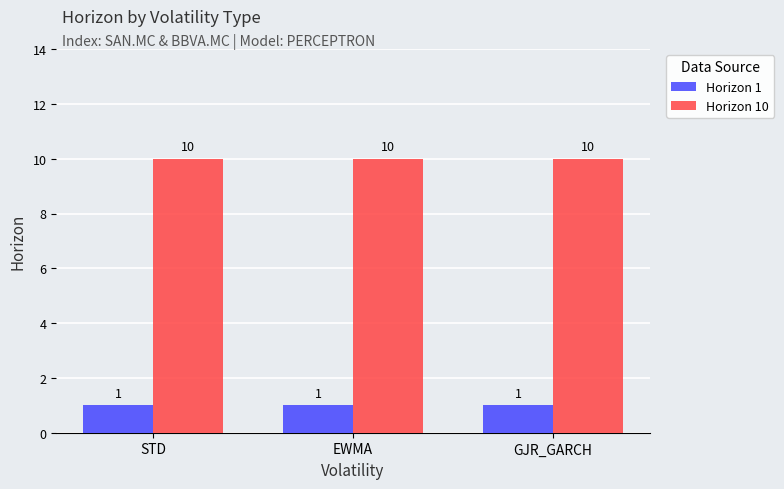

What is the total value across all series at EWMA?

11